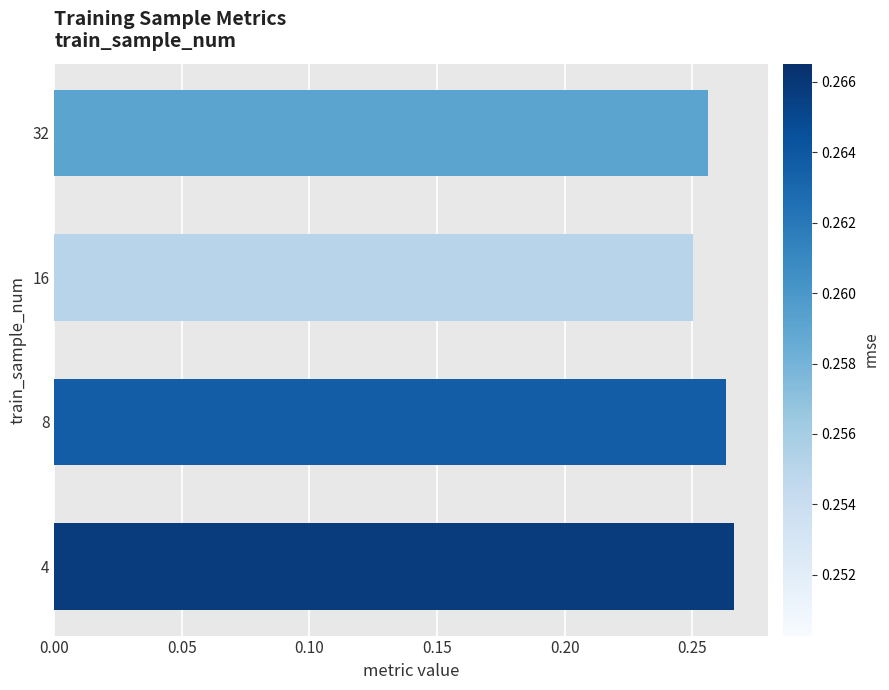

Which has a higher value, 32 or 16?

32